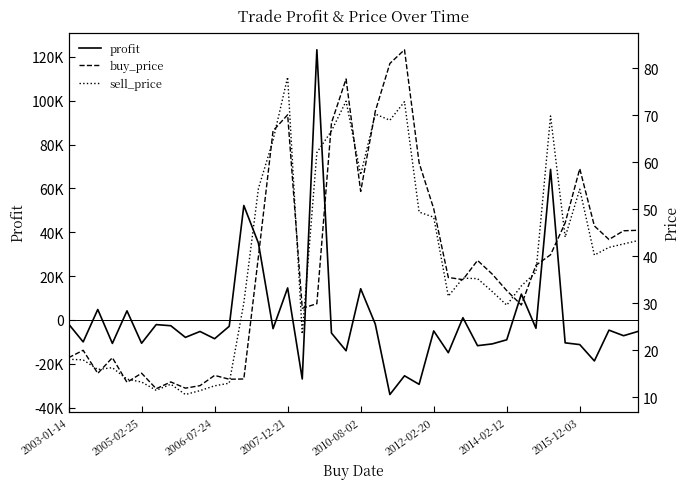

Is it true that buy_price equals 37.9 at 19?

False